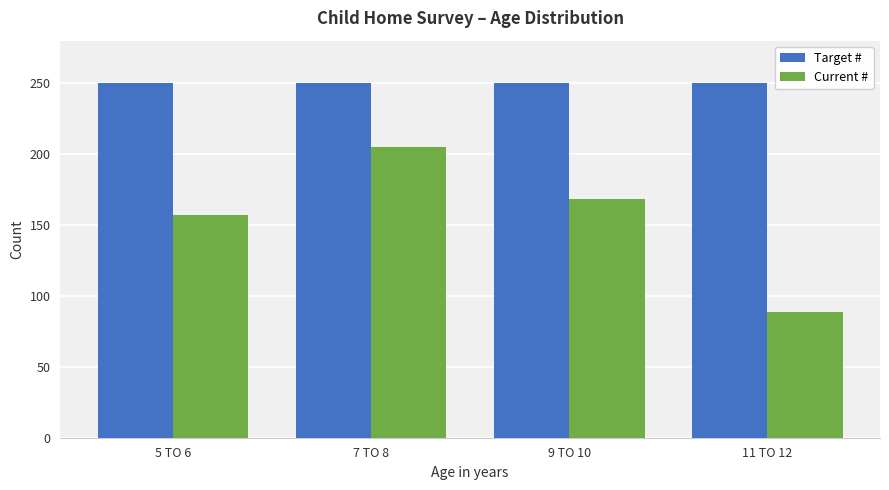

The Current # series shows 286 at 7 TO 8. True or false?

False